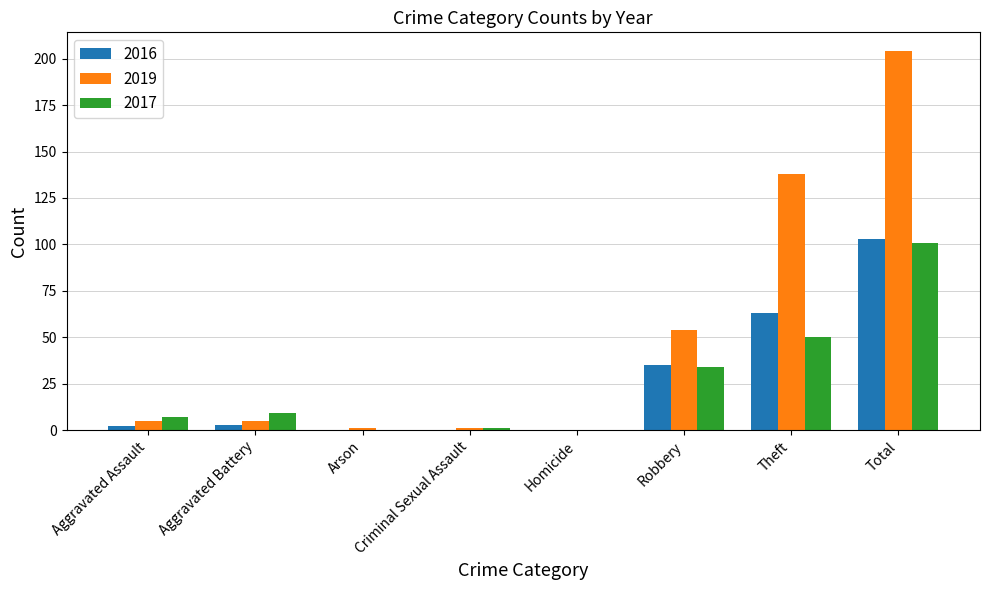

How many series are shown in this chart?

3